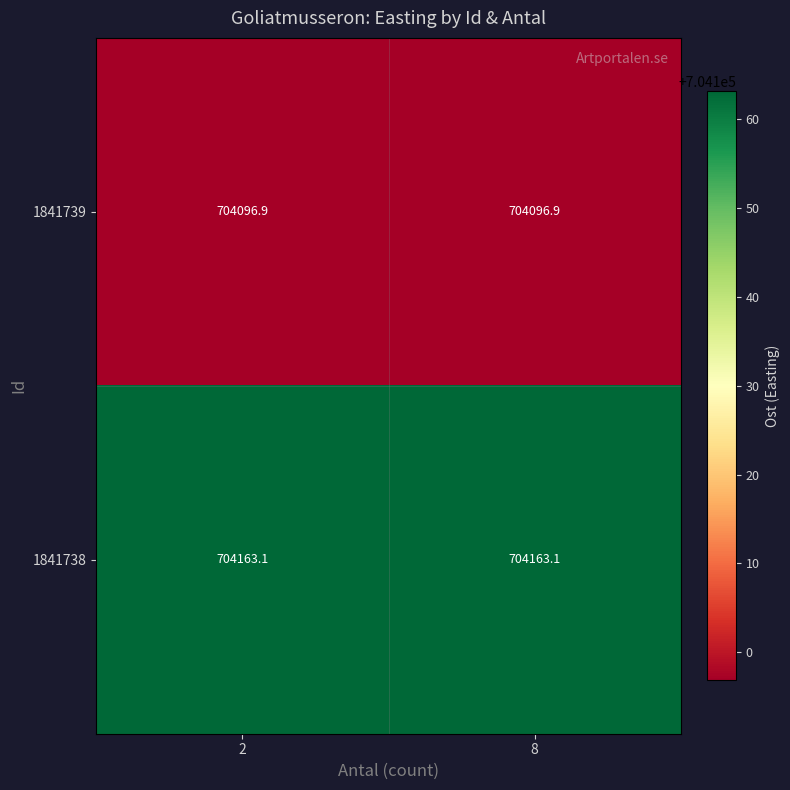

How many distinct data groups are displayed?

2